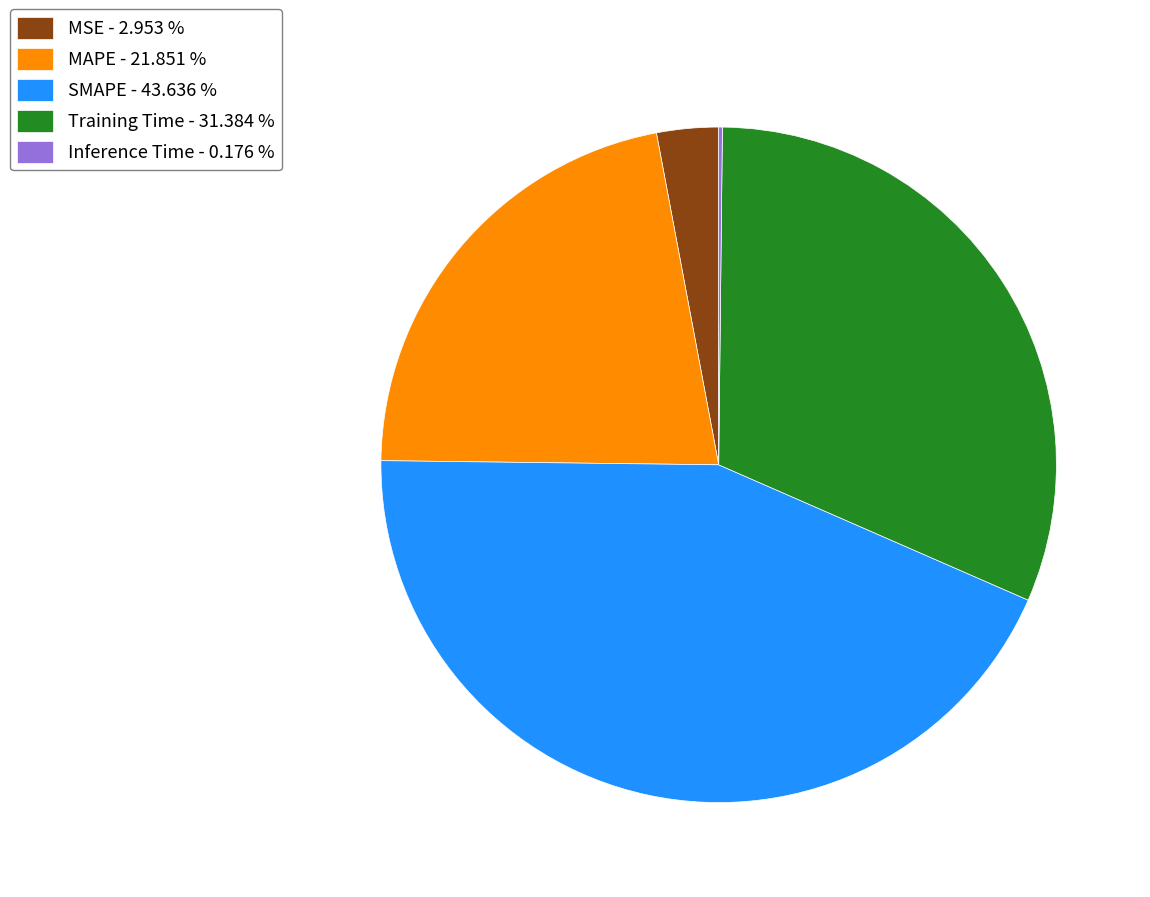

Approximately how many times larger is the value at MAPE - 21.851 % compared to SMAPE - 43.636 %?

0.5